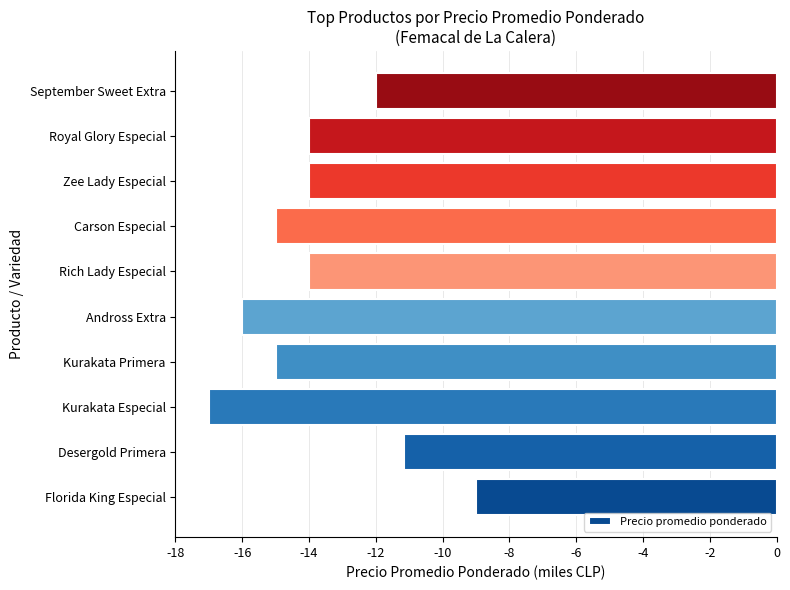

How many values are between -15 and -12?

6